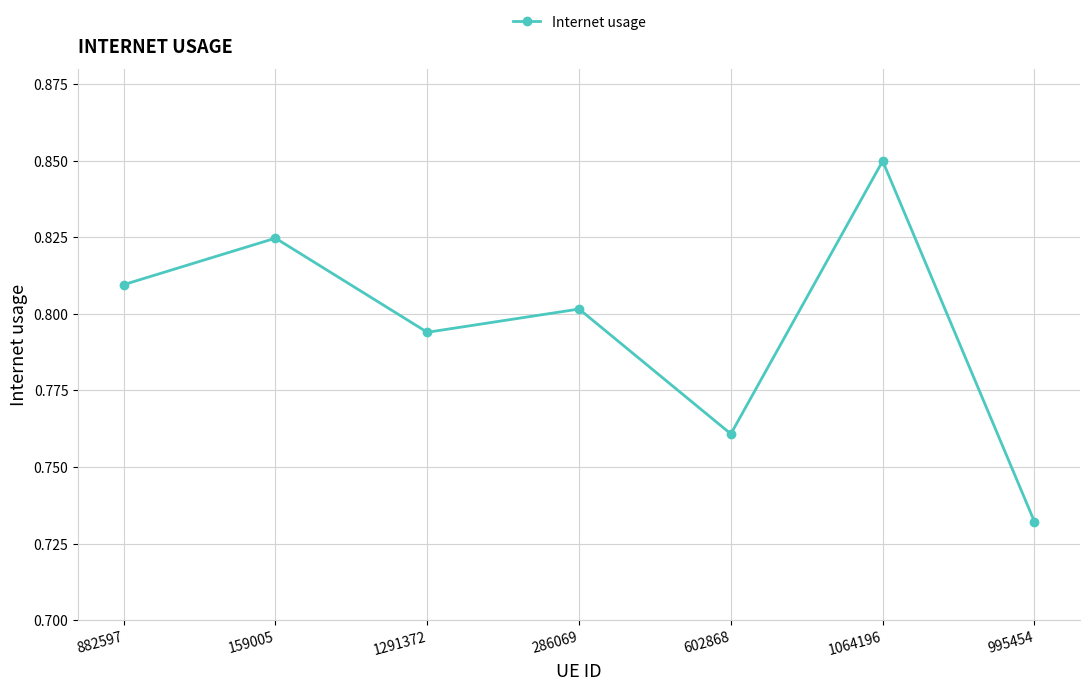

What is the change in value from 1291372 to 1064196?

+0.1